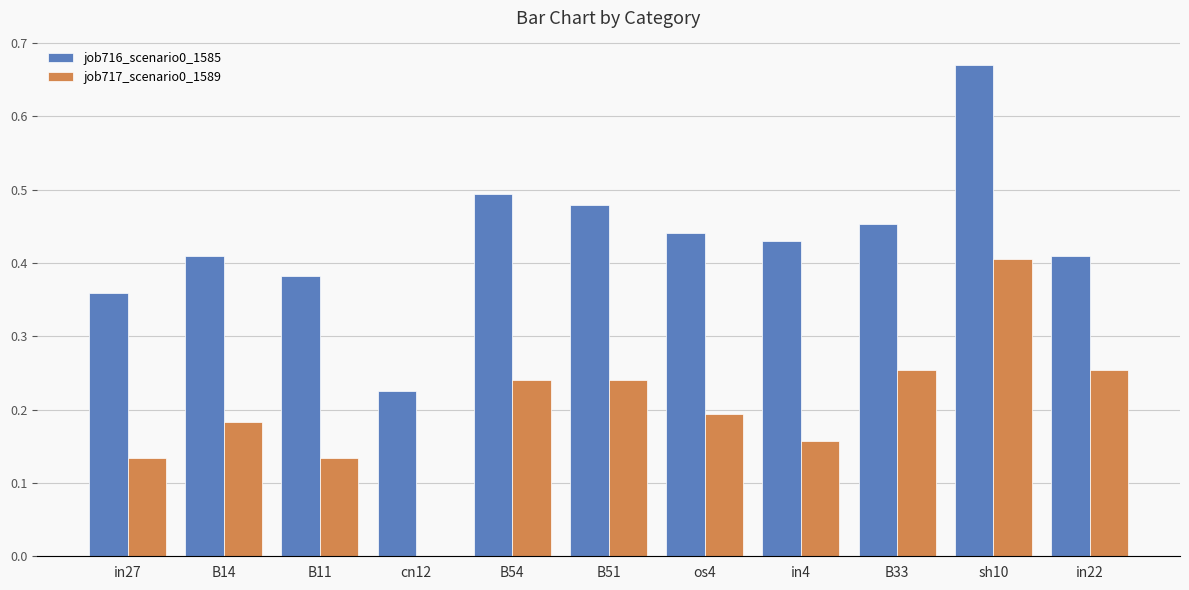

The value of job717_scenario0_1589 at in4 is 0.2. True or false?

True